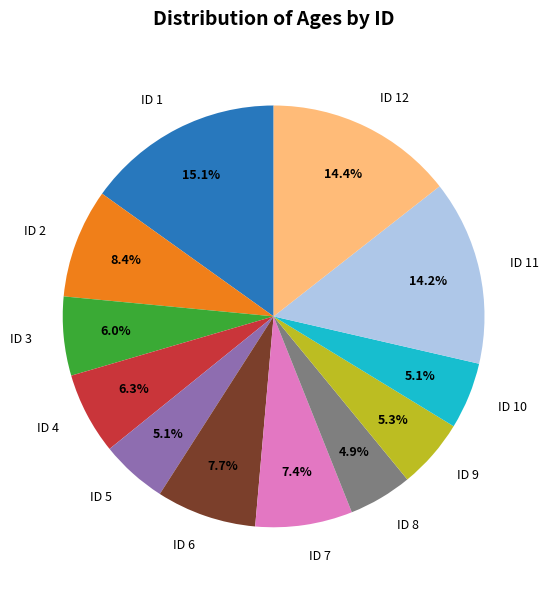

Does ID 4 account for over 50% of the chart?

No